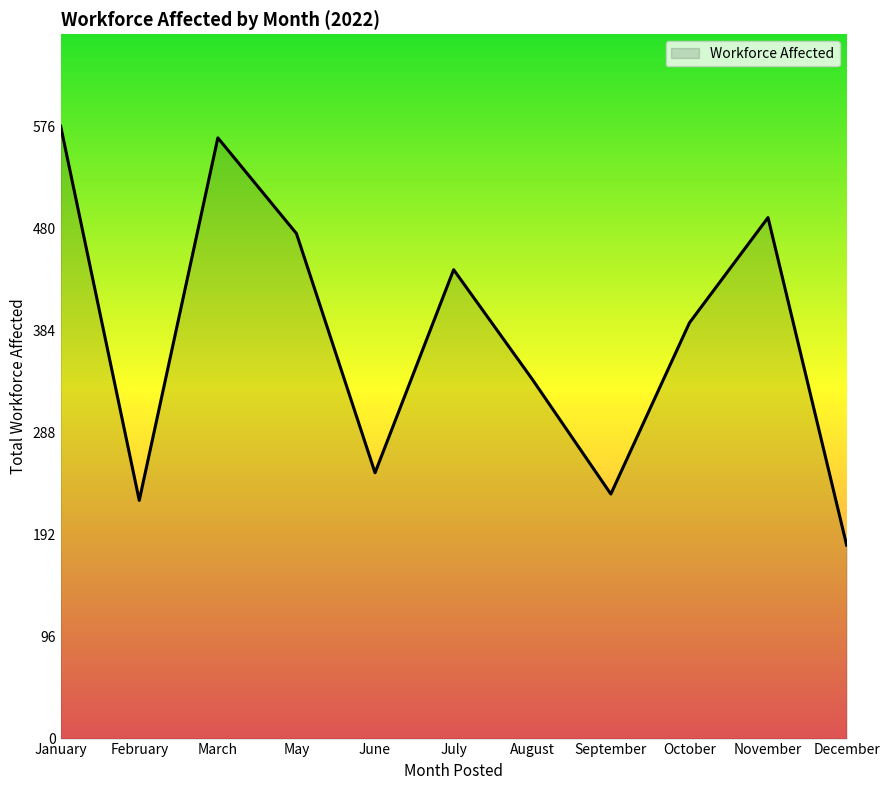

What is the difference between the values at October and November?

99